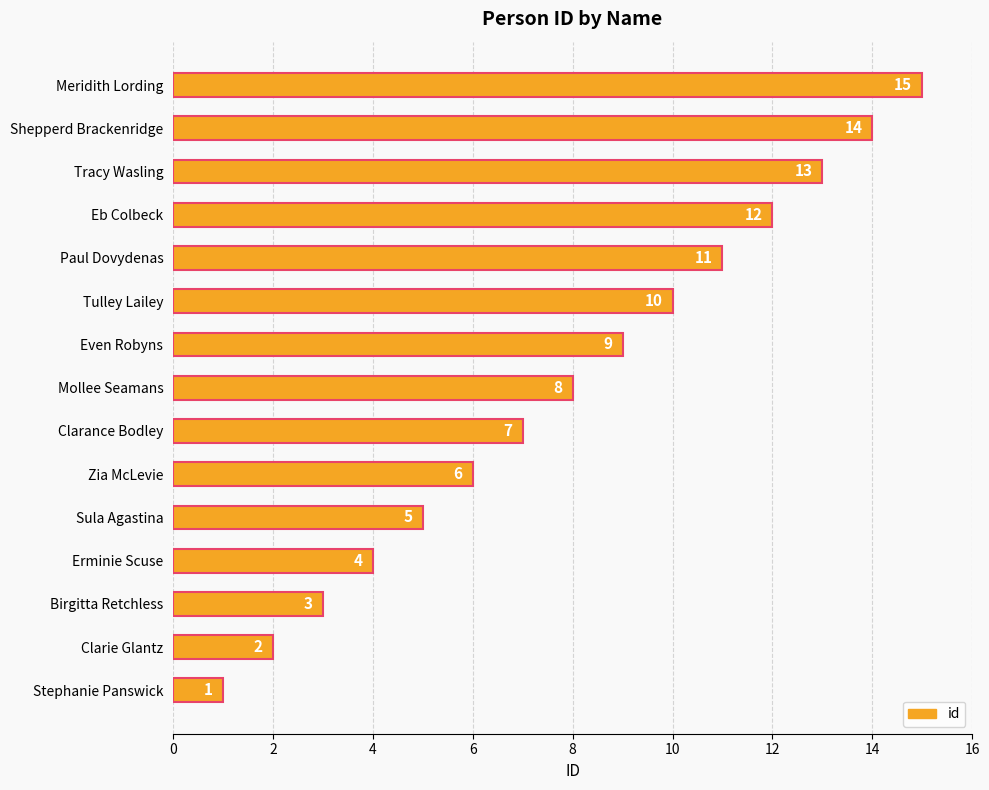

Rank the categories by value from highest to lowest.

Meridith Lording, Shepperd Brackenridge, Tracy Wasling, Eb Colbeck, Paul Dovydenas, Tulley Lailey, Even Robyns, Mollee Seamans, Clarance Bodley, Zia McLevie, Sula Agastina, Erminie Scuse, Birgitta Retchless, Clarie Glantz, Stephanie Panswick